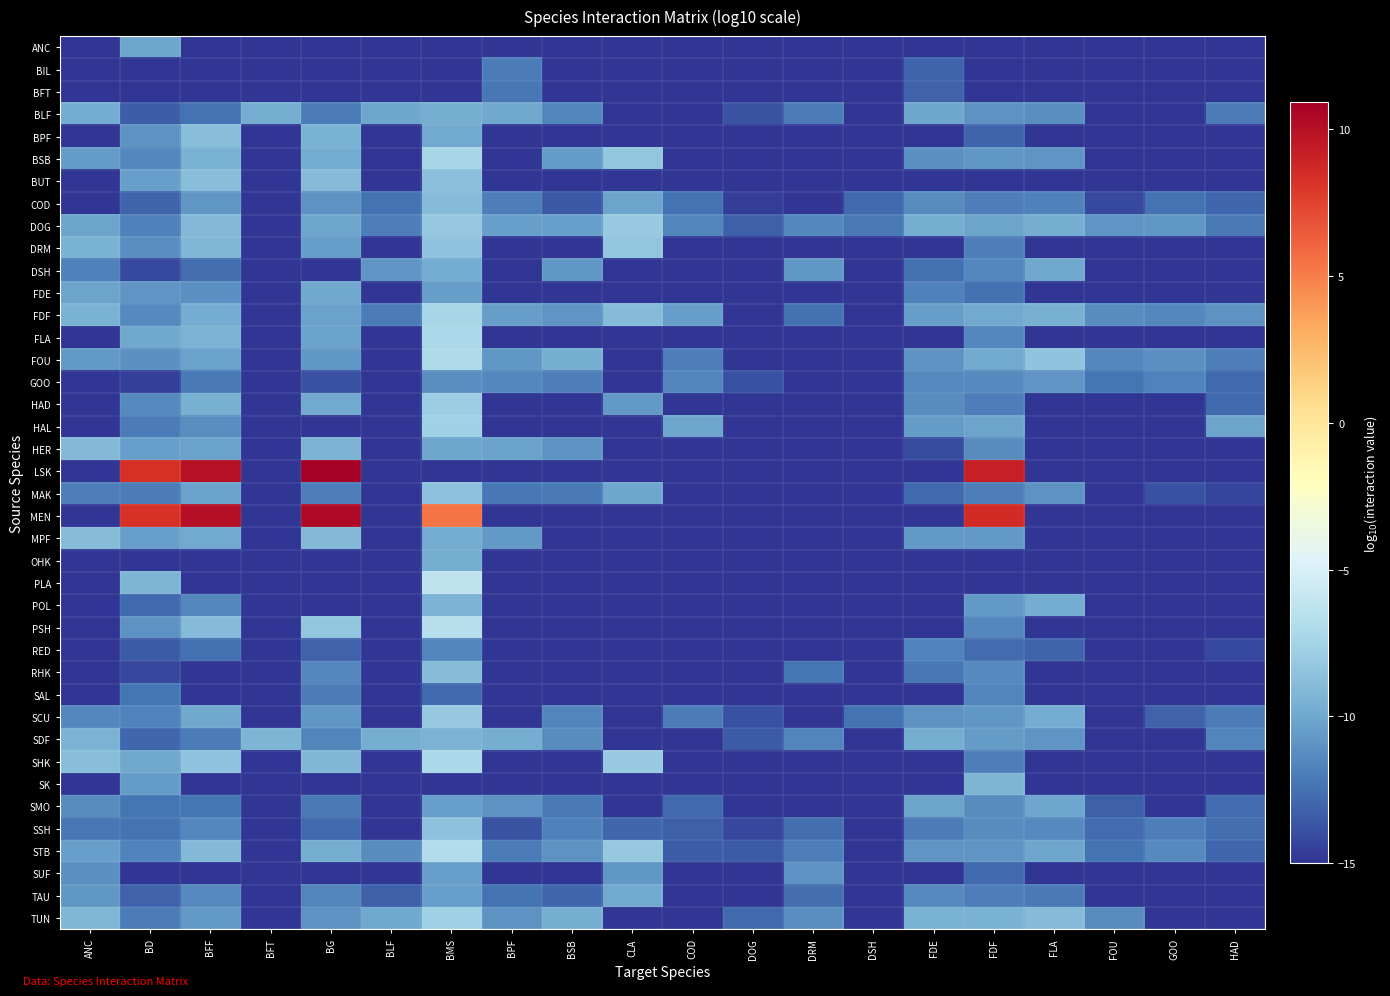

Rank the series at BSB from highest to lowest value.

TUN, FOU, DOG, BSB, DSH, FDF, HER, STB, SDF, SCU, BLF, SSH, GOO, MAK, SMO, TAU, COD, ANC, BIL, BFT, BPF, BUT, DRM, FDE, FLA, HAD, HAL, LSK, MEN, MPF, OHK, PLA, POL, PSH, RED, RHK, SAL, SHK, SK, SUF